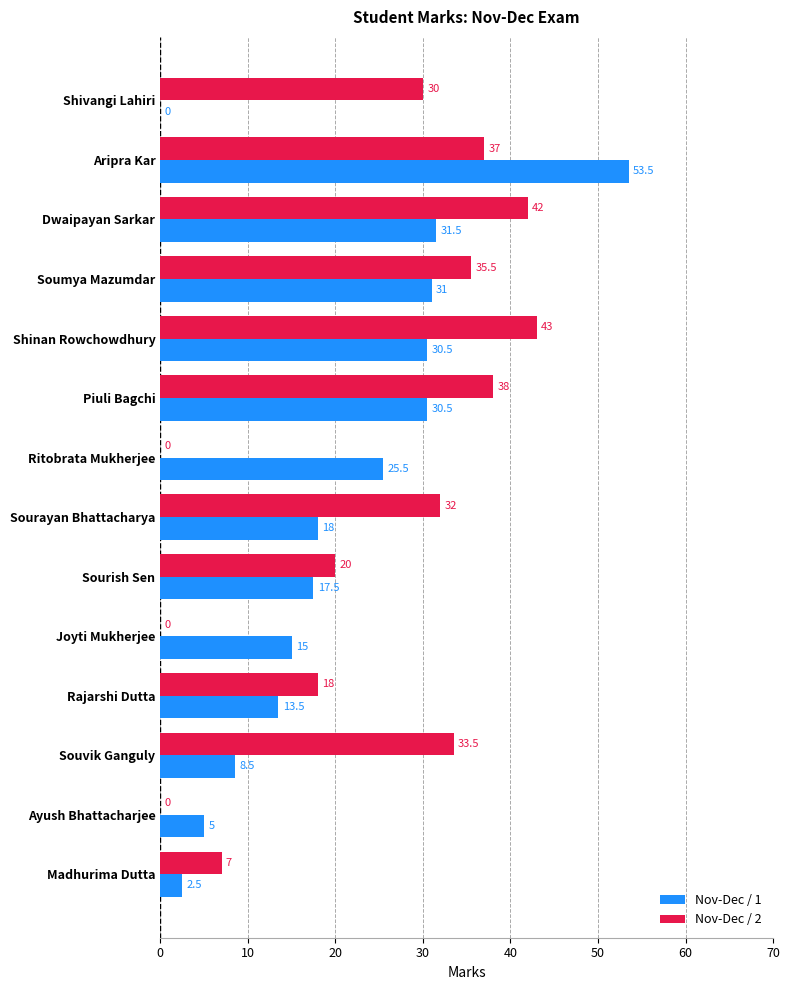

What is the sum of all Nov-Dec / 1 values?

282.5